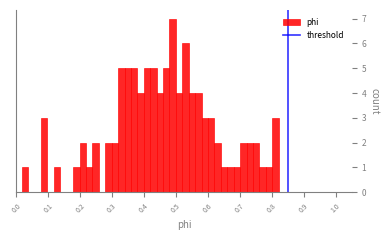

Around what value on the x-axis is the tallest bar? Give the approximate position of its centre, as read against the axis.

0.49